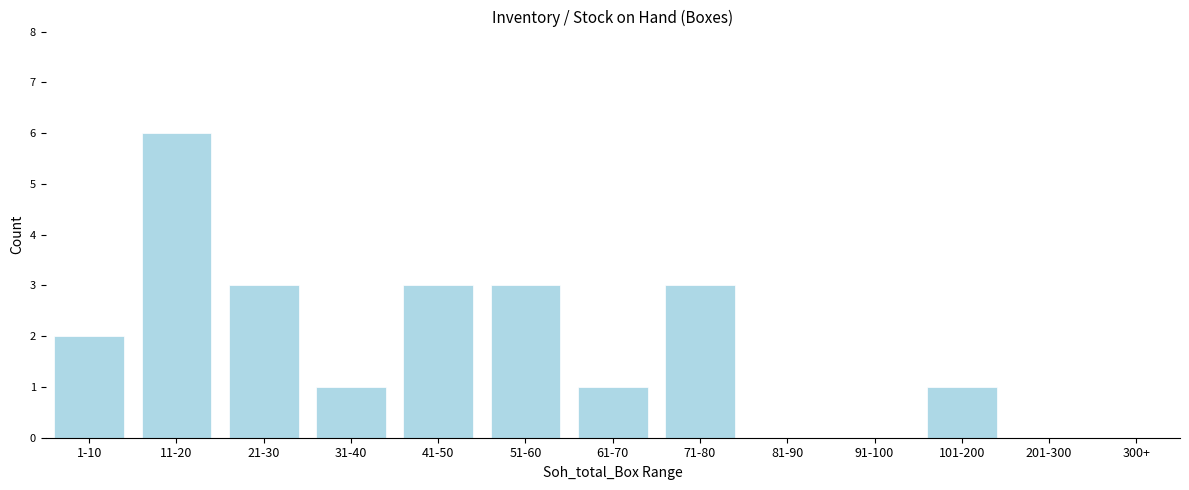

Reading right to left, list all the values displayed in this chart.

300+=0	201-300=0	101-200=1	91-100=0	81-90=0	71-80=3	61-70=1	51-60=3	41-50=3	31-40=1	21-30=3	11-20=6	1-10=2